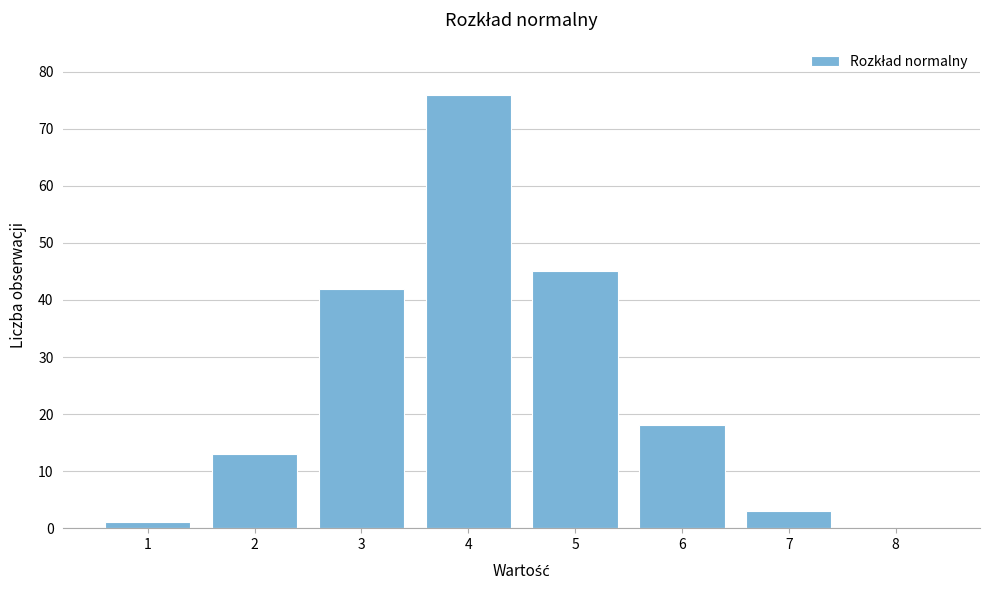

Reading right to left, extract all data points from this chart.

8=0	7=3	6=18	5=45	4=76	3=42	2=13	1=1